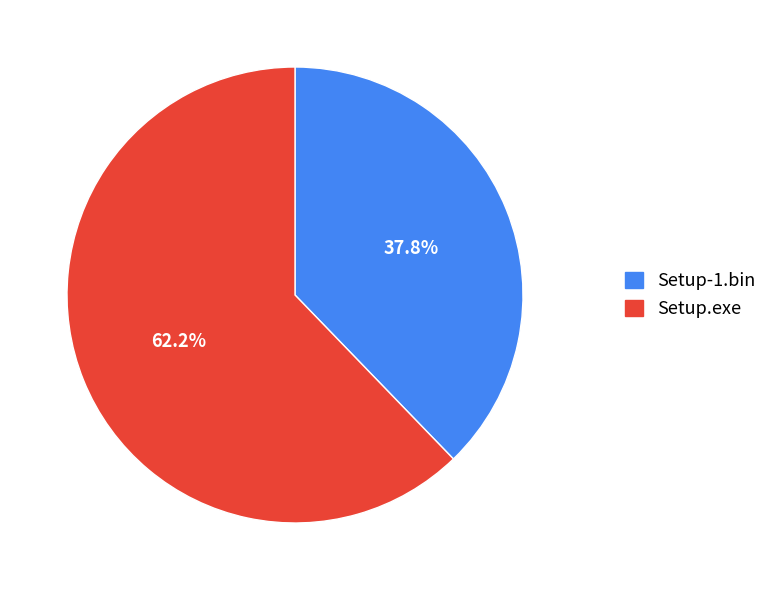

How many slices are in this pie chart?

2